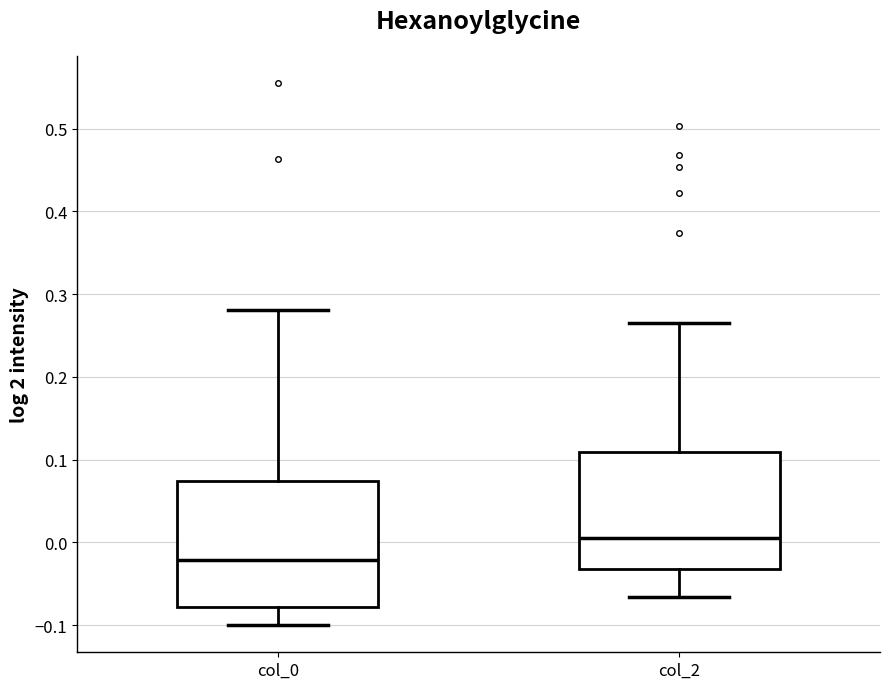

Reading left to right, read every box against the y-axis: the position of its median line, the range the box covers, and the ends of its whiskers. The values are not printed on the chart, so give them approximately, as read against the axis.

col_0: median -0.02, box -0.08 to 0.07, whiskers -0.10 to 0.28
col_2: median 0.01, box -0.03 to 0.11, whiskers -0.07 to 0.26